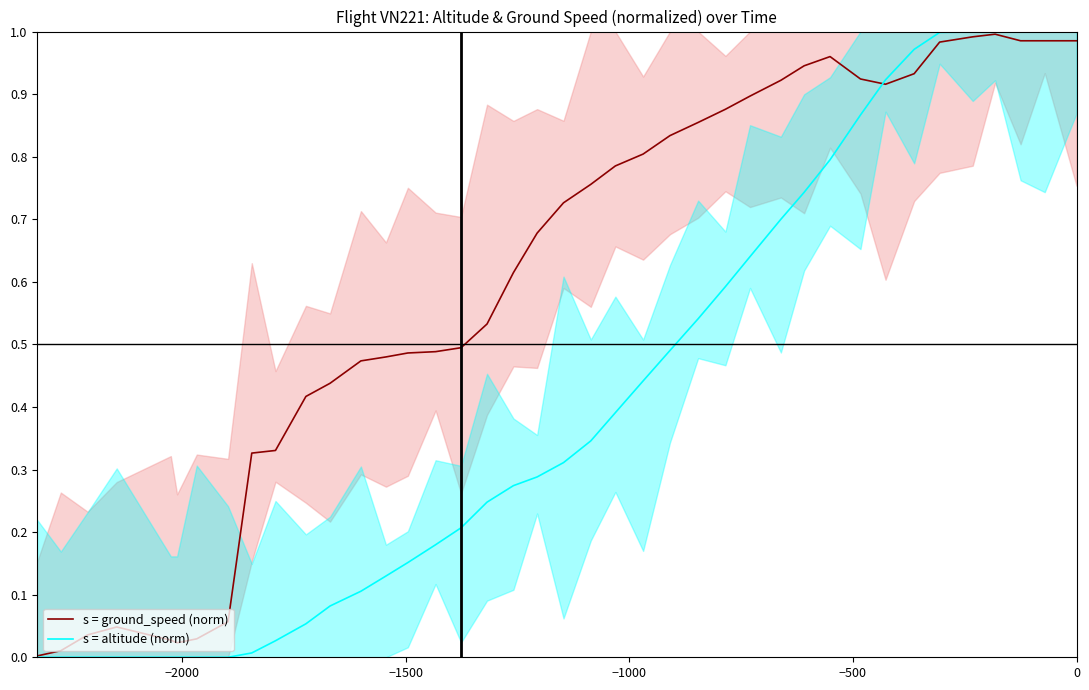

Reading right to left, list all the values displayed in this chart.

s = ground_speed (norm): 1.0	1.0	1.0	1.0	1.0	1.0	0.9	0.9	0.9	1.0	0.9	0.9	0.9	0.9	0.9	0.8	0.8	0.8	0.8	0.7	0.7	0.6	0.5	0.5	0.5	0.5	0.5	0.5	0.4	0.4	0.3	0.3	0.1	0.0	0.0	0.0	0.0	0.0	0.0	0.0
s = altitude (norm): 1.0	1.0	1.0	1.0	1.0	1.0	1.0	0.9	0.9	0.8	0.7	0.7	0.6	0.6	0.5	0.5	0.4	0.4	0.3	0.3	0.3	0.3	0.2	0.2	0.2	0.2	0.1	0.1	0.1	0.1	0.0	0.0	0.0	0.0	0.0	0.0	0.0	0.0	0.0	0.0